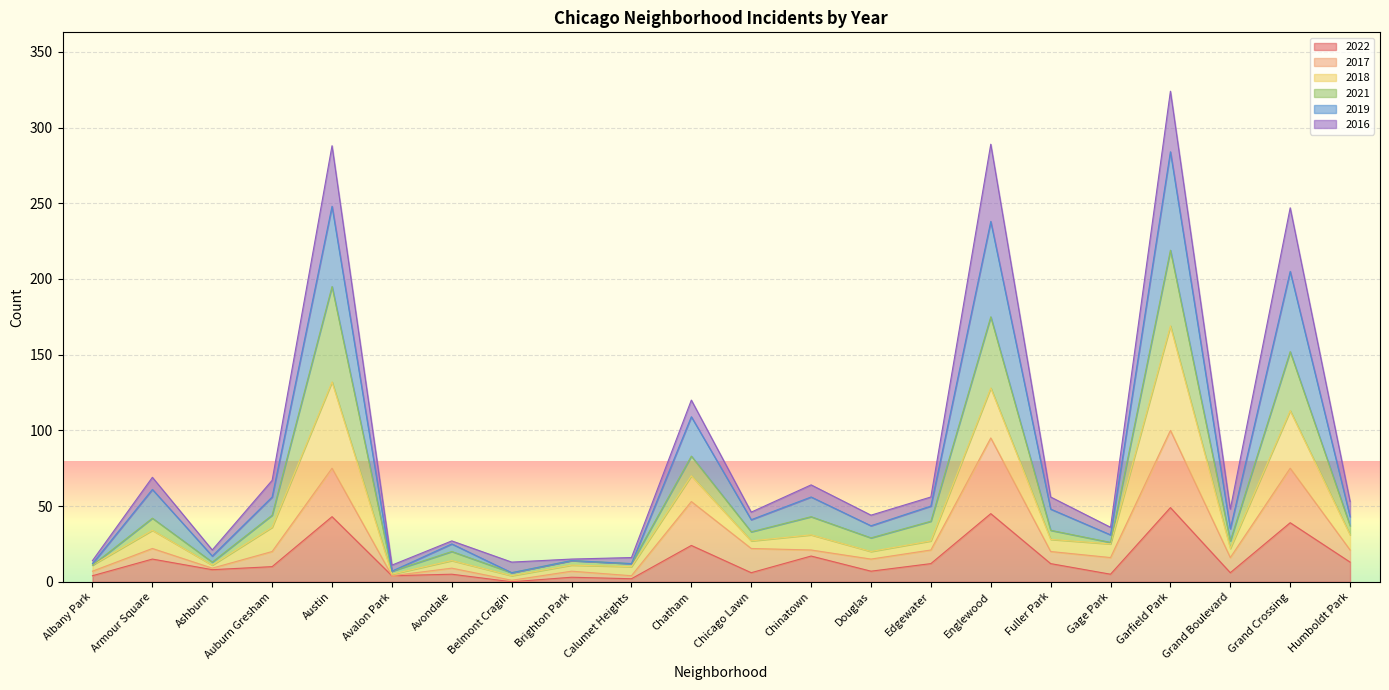

The 2022 series shows 13 at Humboldt Park. True or false?

True